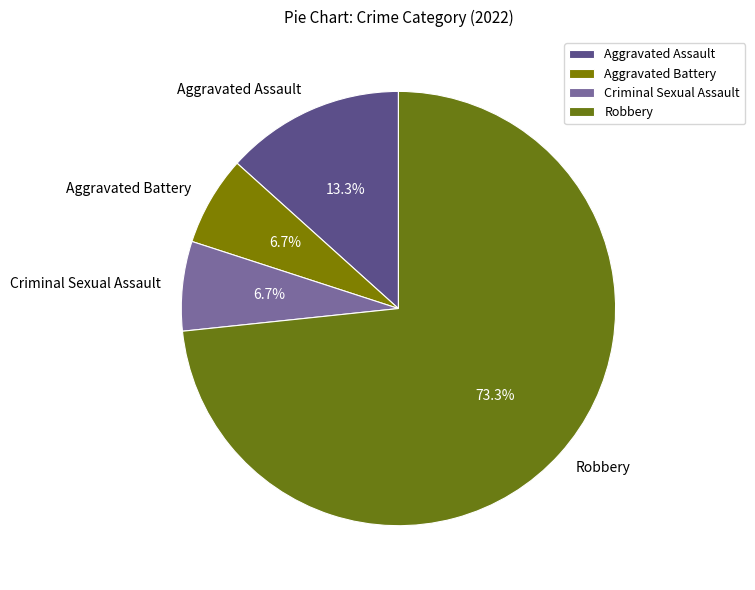

Approximately how many times larger is the value at Criminal Sexual Assault compared to Robbery?

0.1